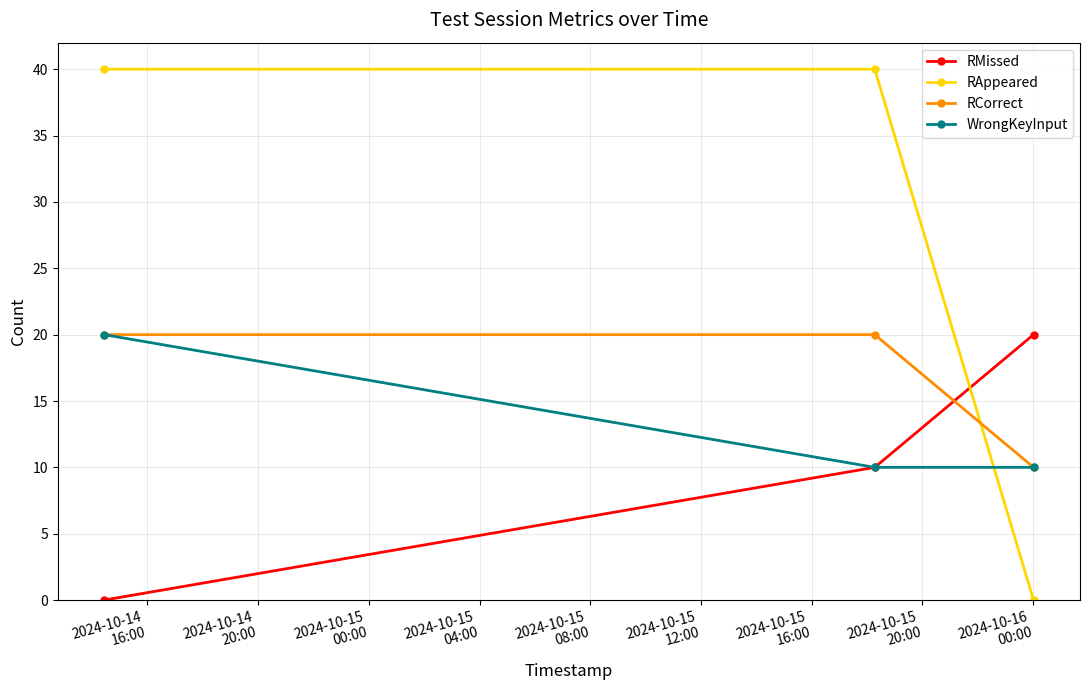

At how many categories does at least one series exceed 3?

3